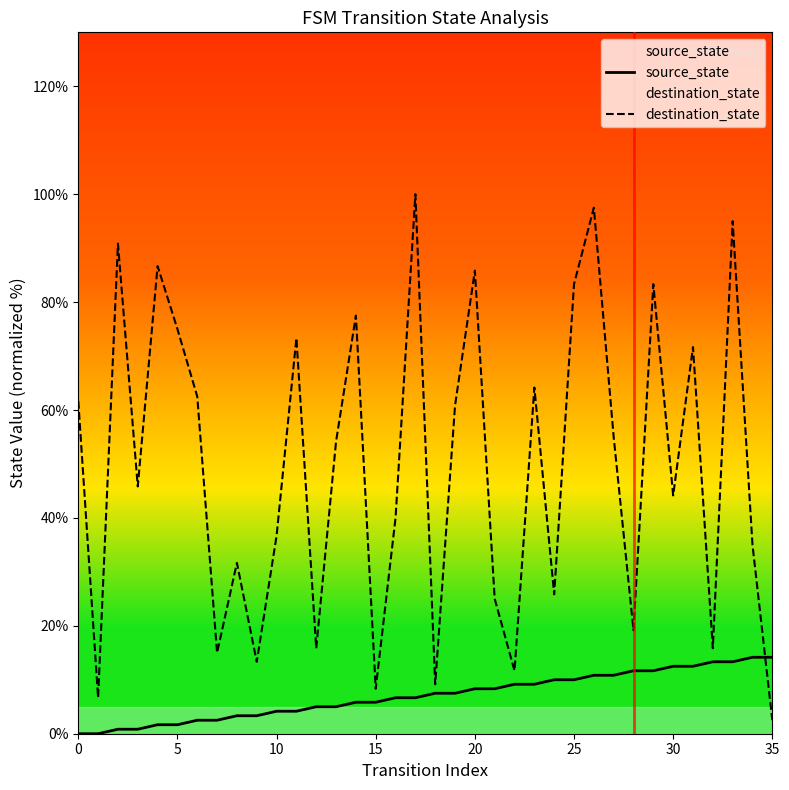

Rank the series by their average value, from highest to lowest.

destination_state, source_state